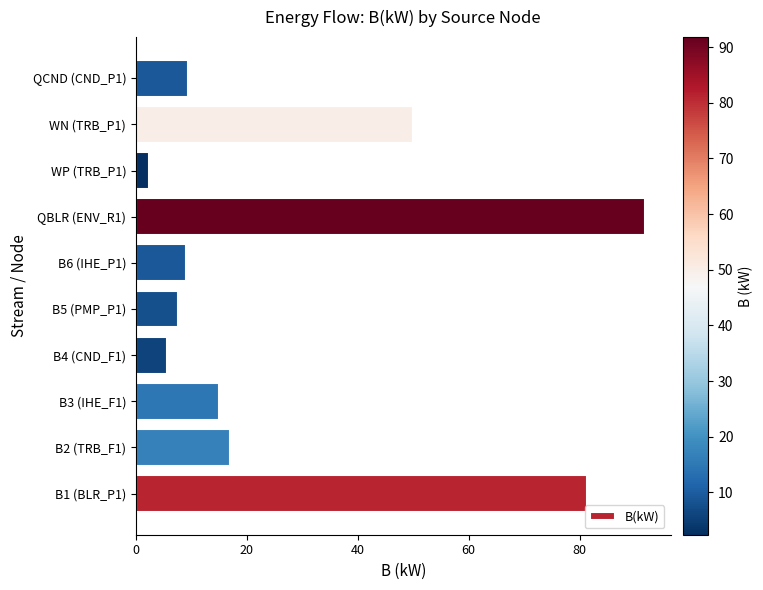

What is the sum of all values?

289.0